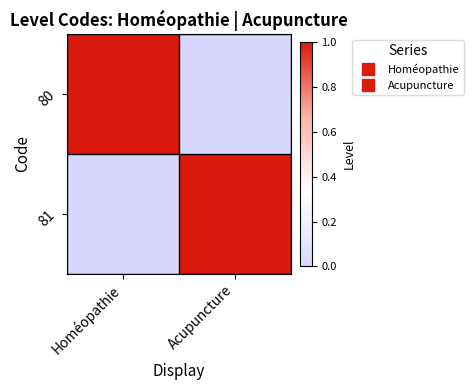

What is the greatest value displayed?

1